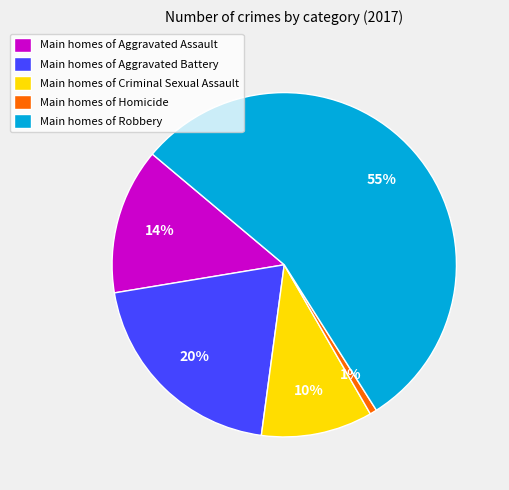

Which slice is the largest?

Main homes of Robbery